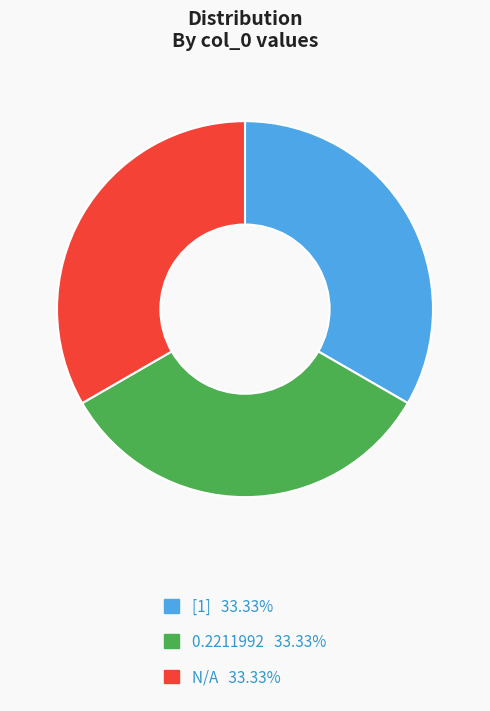

Is there any slice that represents more than half of the pie?

No